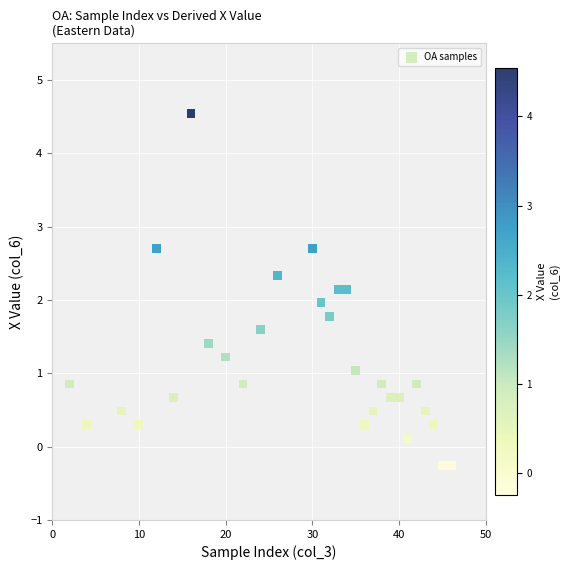

What is the range of Y values (max minus min)?

4.8